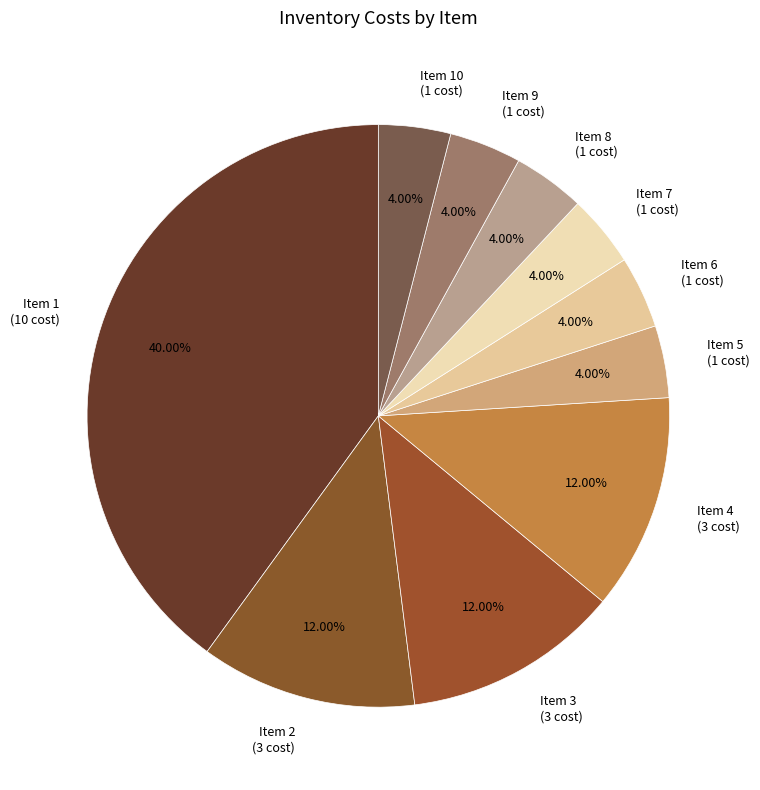

Does any single category account for the majority?

No